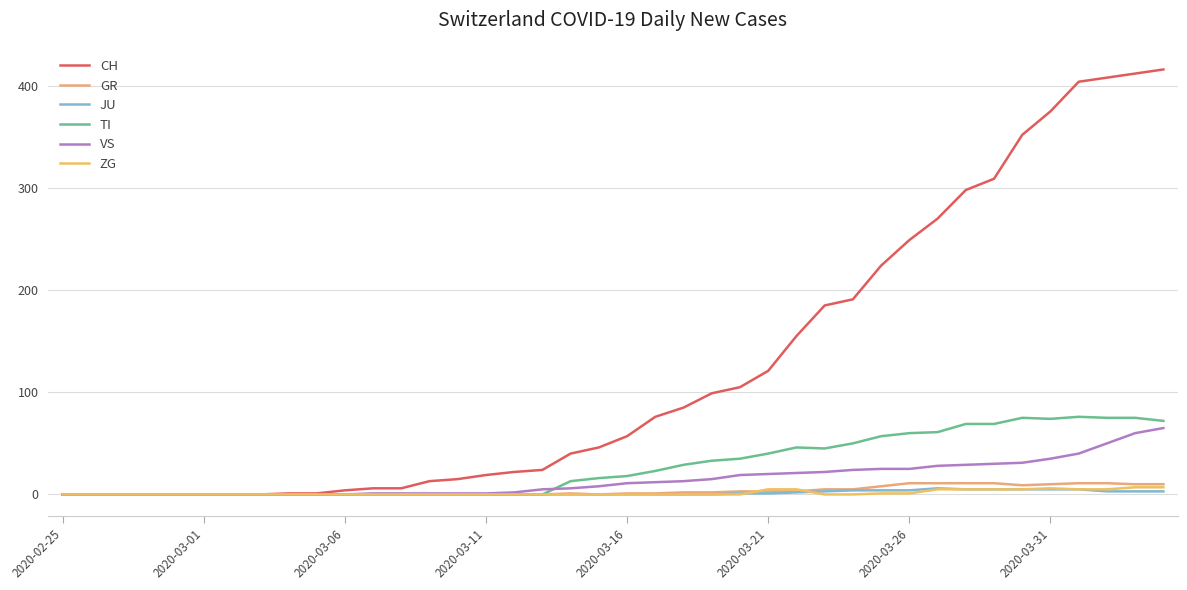

How many lines are shown in the chart?

6